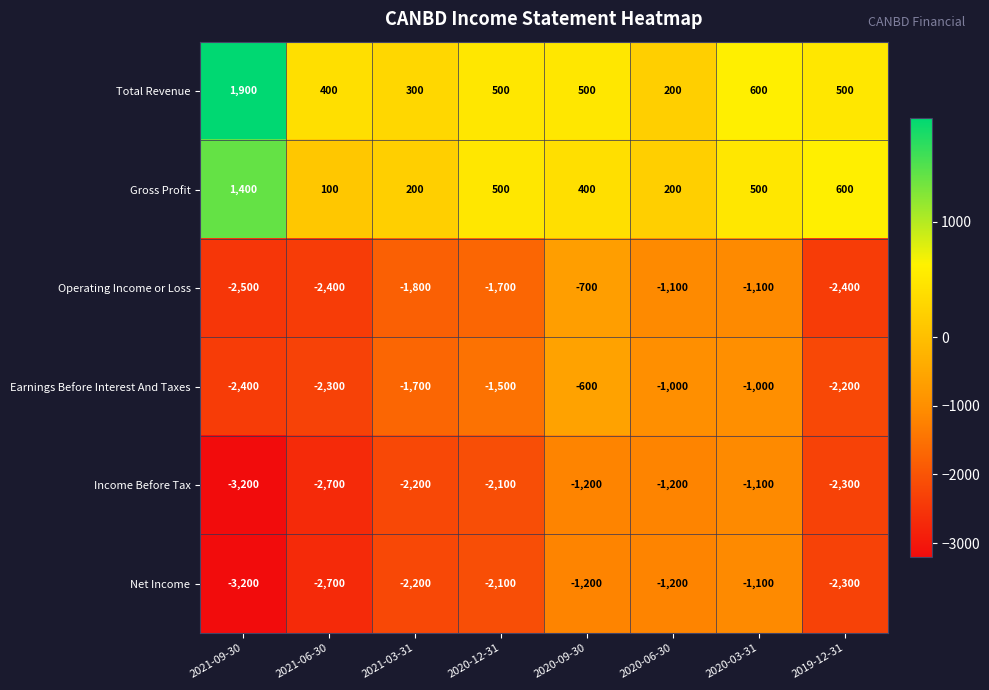

Is it true that Total Revenue equals 500 at 2020-09-30?

True